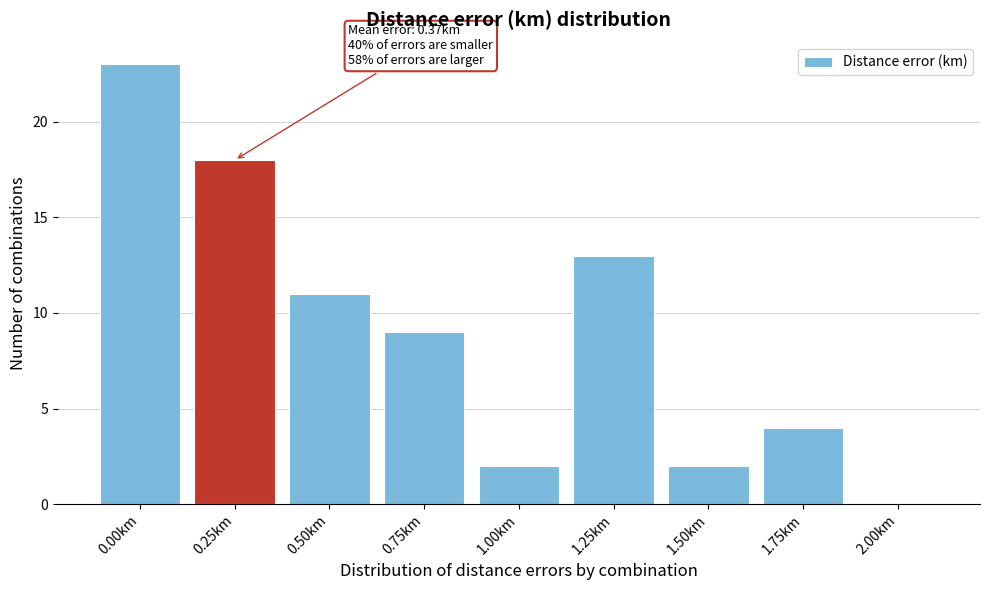

Reading left to right, extract all data points from this chart.

0.00km=23	0.25km=18	0.50km=11	0.75km=9	1.00km=2	1.25km=13	1.50km=2	1.75km=4	2.00km=0